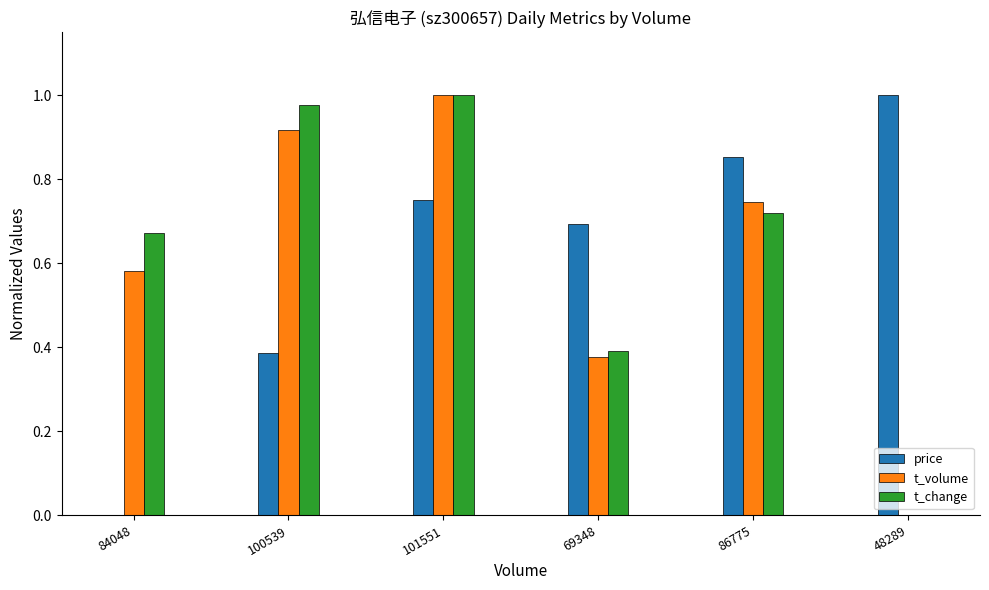

At which category is the sum across all series the highest?

101551